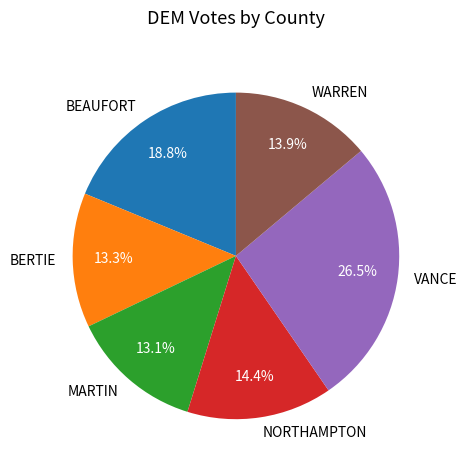

What is the largest slice in the pie chart?

VANCE